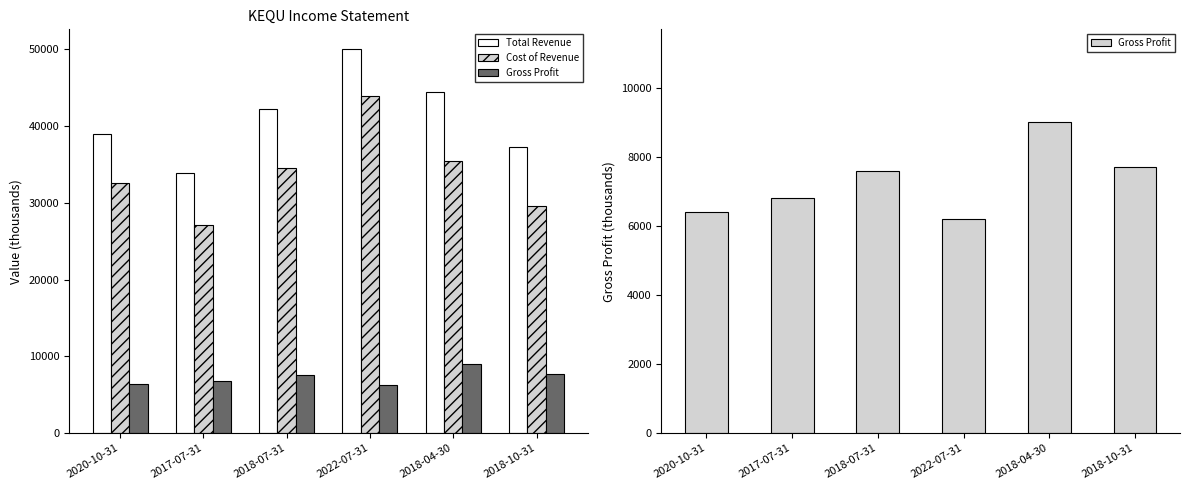

Are the bars grouped side by side (vs. stacked)?

Yes